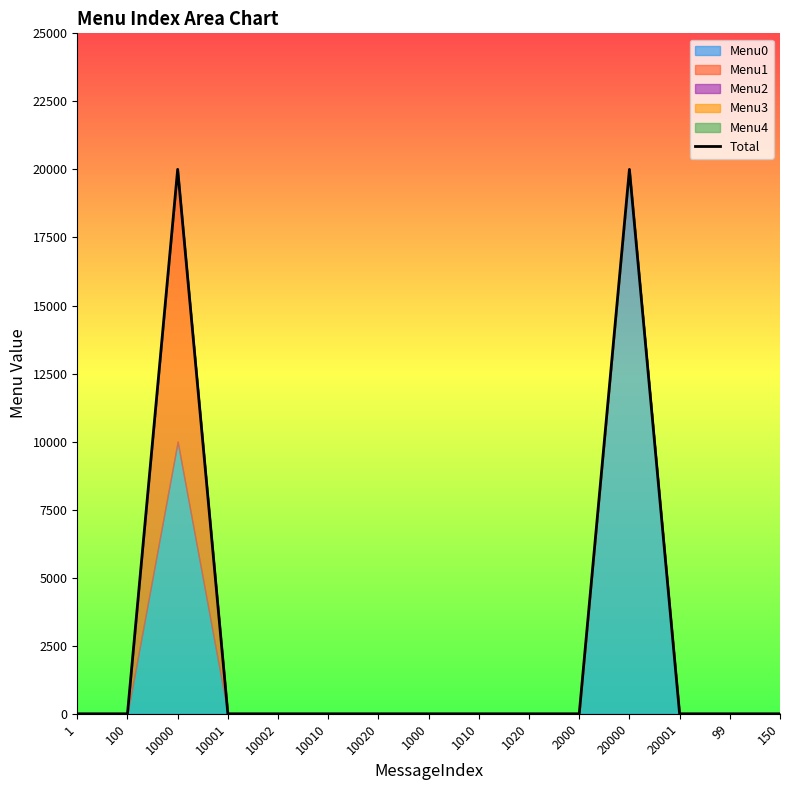

What is the label of the 7th point from the right?

1010